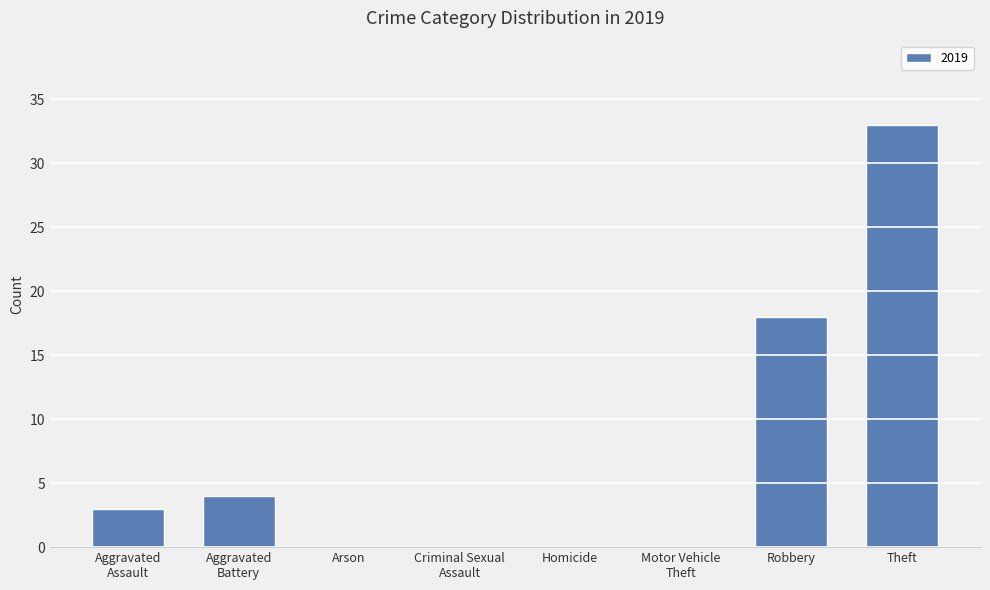

At which label is the value closest to 16?

Robbery